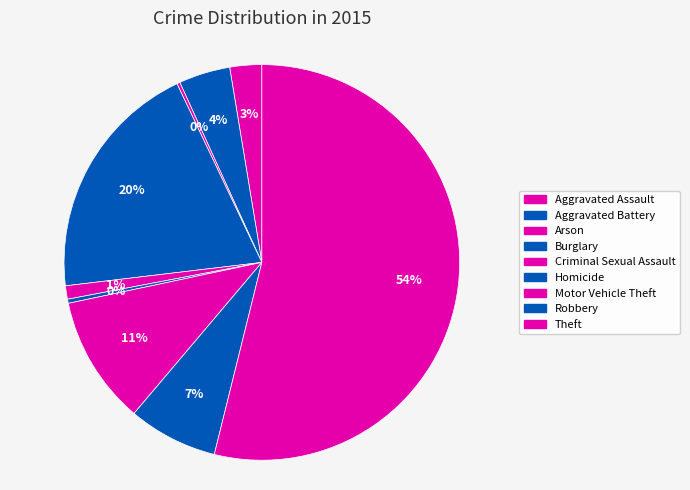

What percentage is the Burglary slice, to the nearest percent?

20%